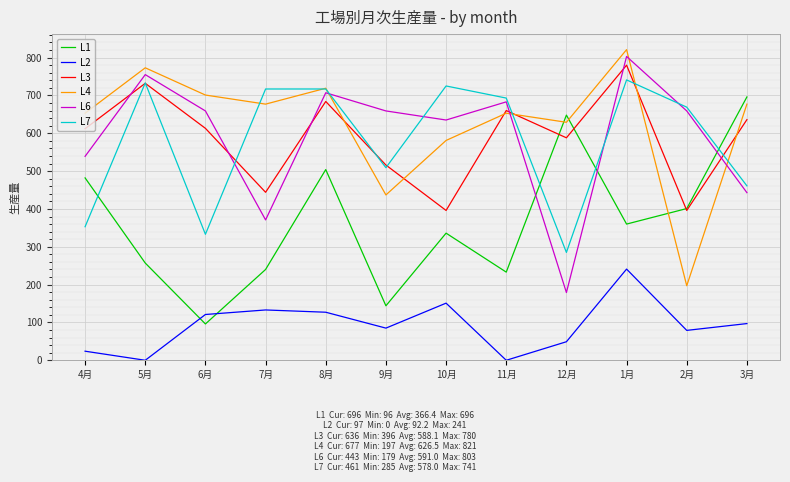

Where is the first local maximum for L4?

5月